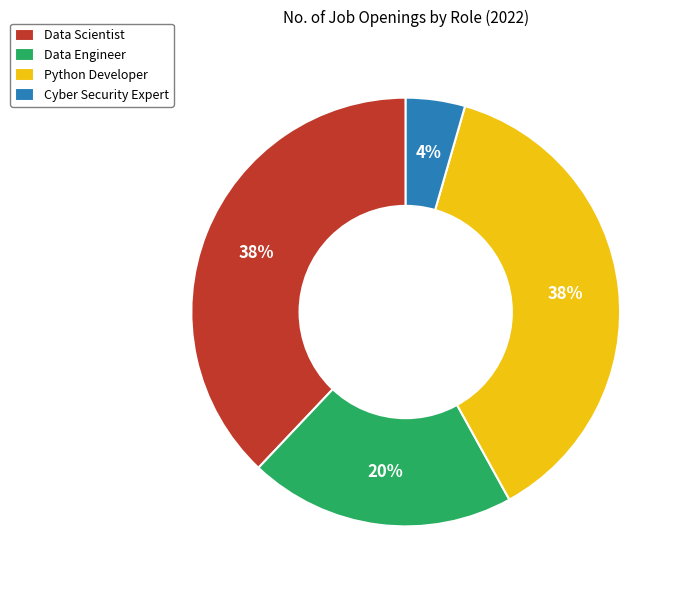

True or false: Python Developer accounts for 38% of the total.

True